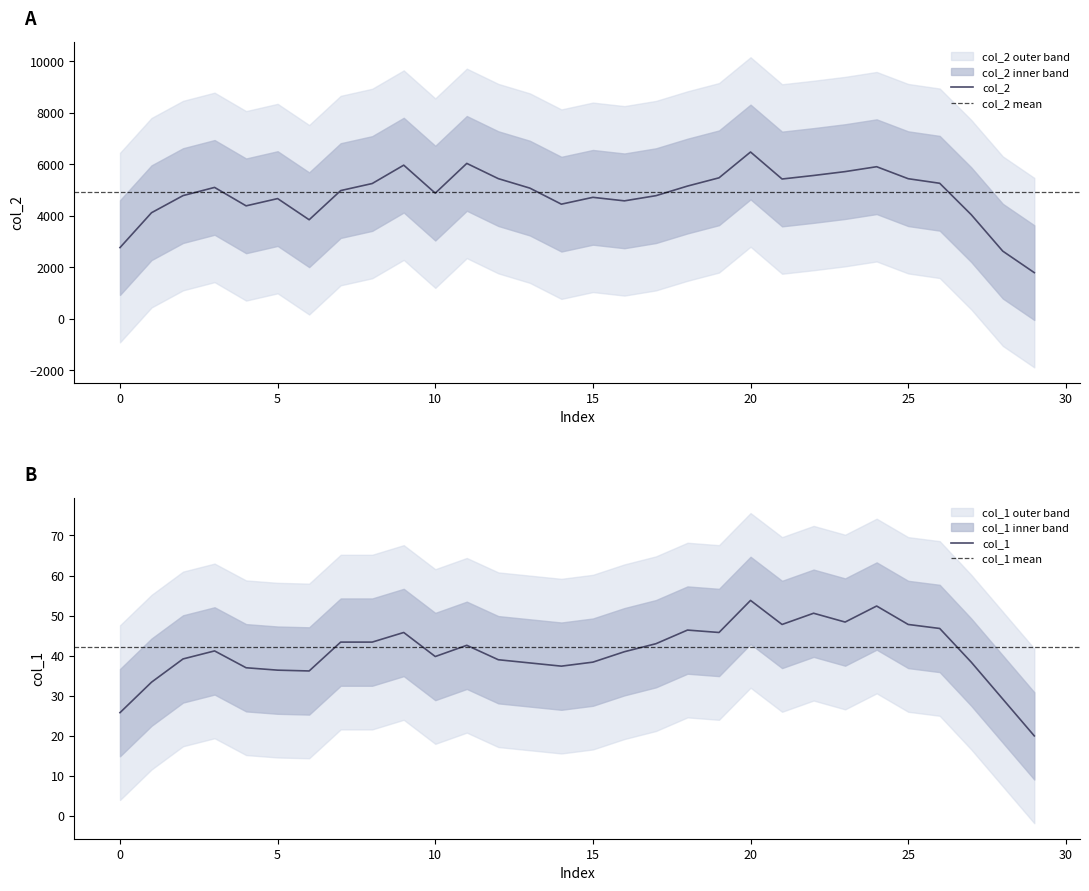

Is it true that col_1 equals 62.8 at 15?

False